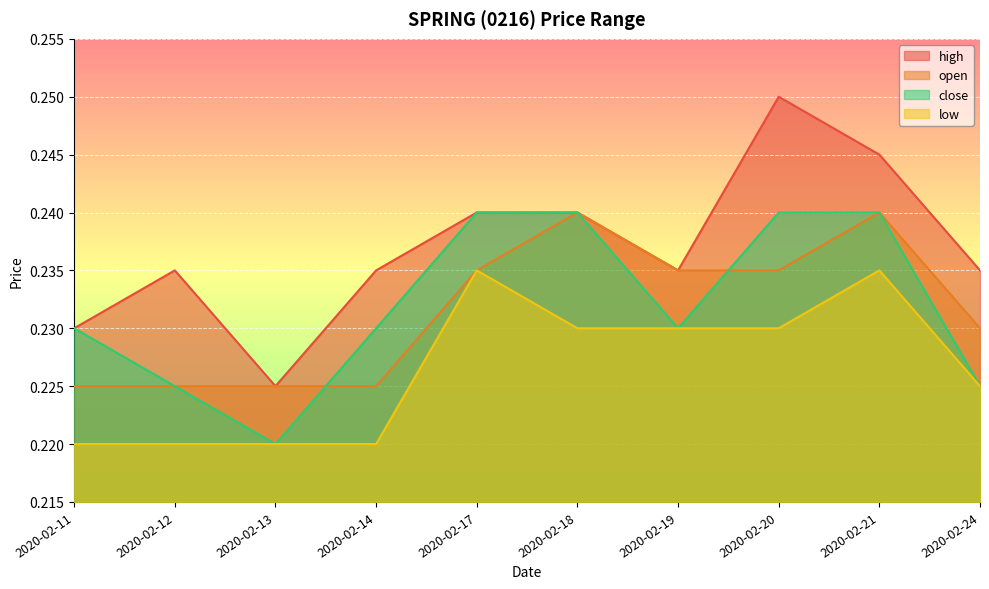

Where is high nearest to the value 0?

2020-02-13